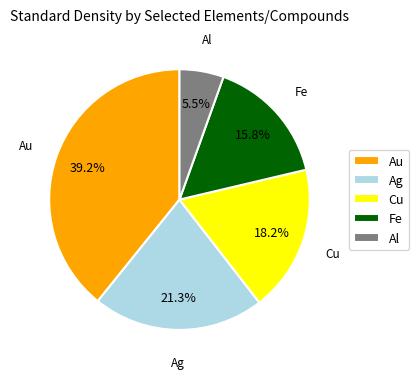

How many slices are in this pie chart?

5